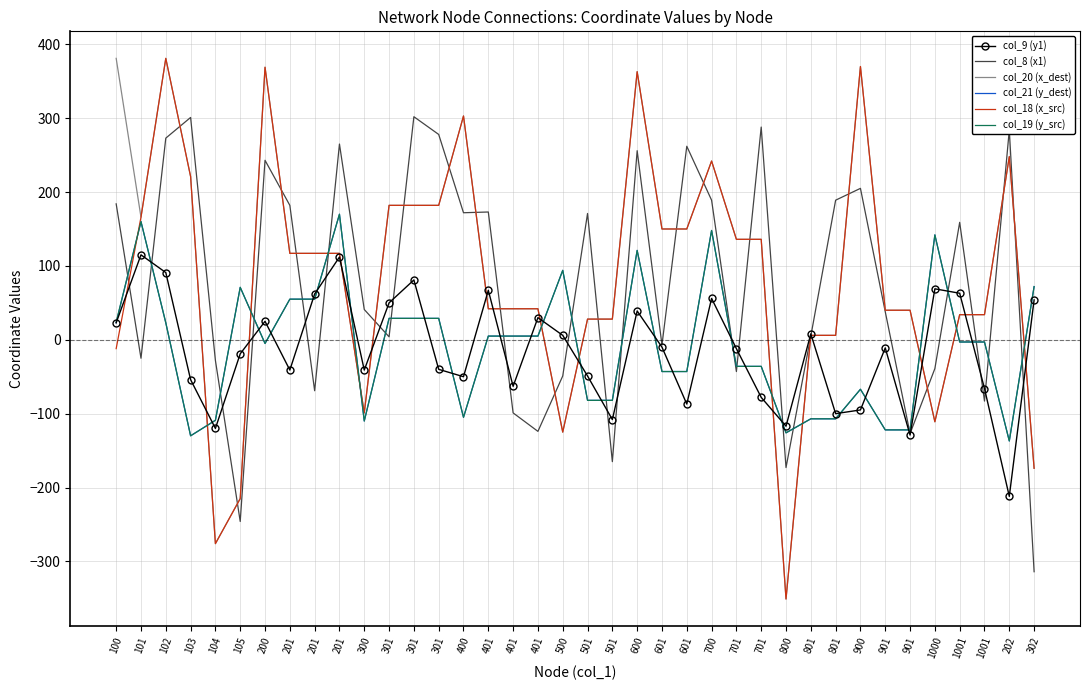

True or false: col_18 (x_src) has a value of 57 at 701.

False